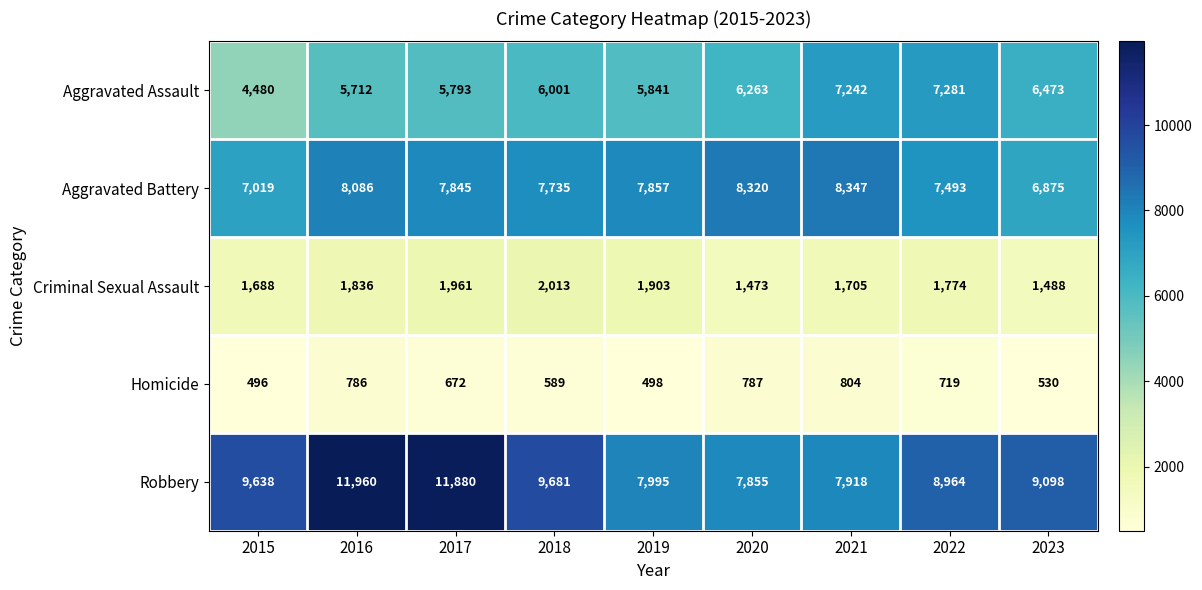

What is the highest value of the Homicide series?

804